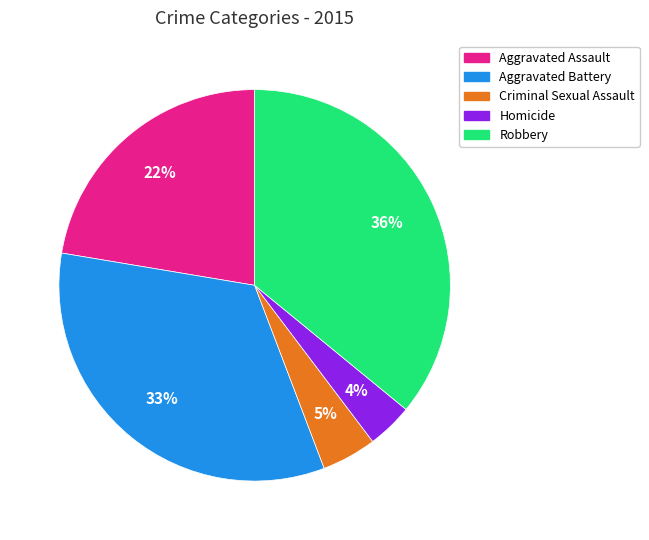

What percentage is the Robbery slice, to the nearest percent?

36%